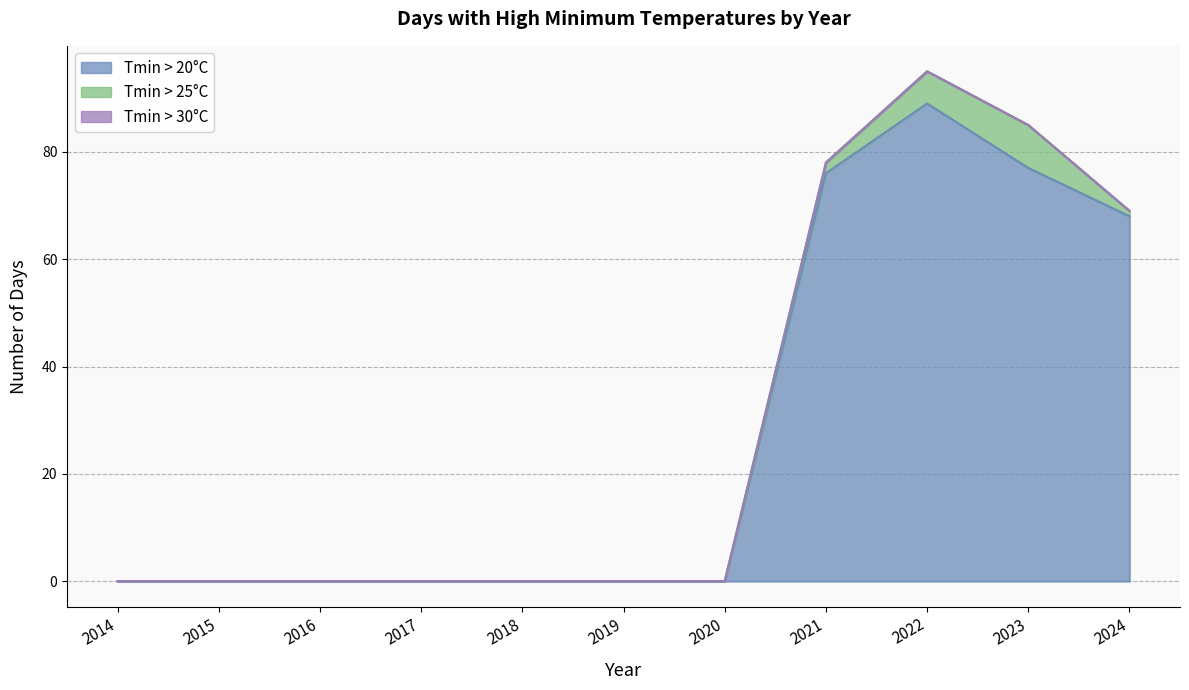

Reading left to right, extract all data points from this chart.

n_days_tmin_gt_20_deg: 0	0	0	0	0	0	0	76	89	77	68
n_days_tmin_gt_25_deg: 0	0	0	0	0	0	0	2	6	8	1
n_days_tmin_gt_30_deg: 0	0	0	0	0	0	0	0	0	0	0